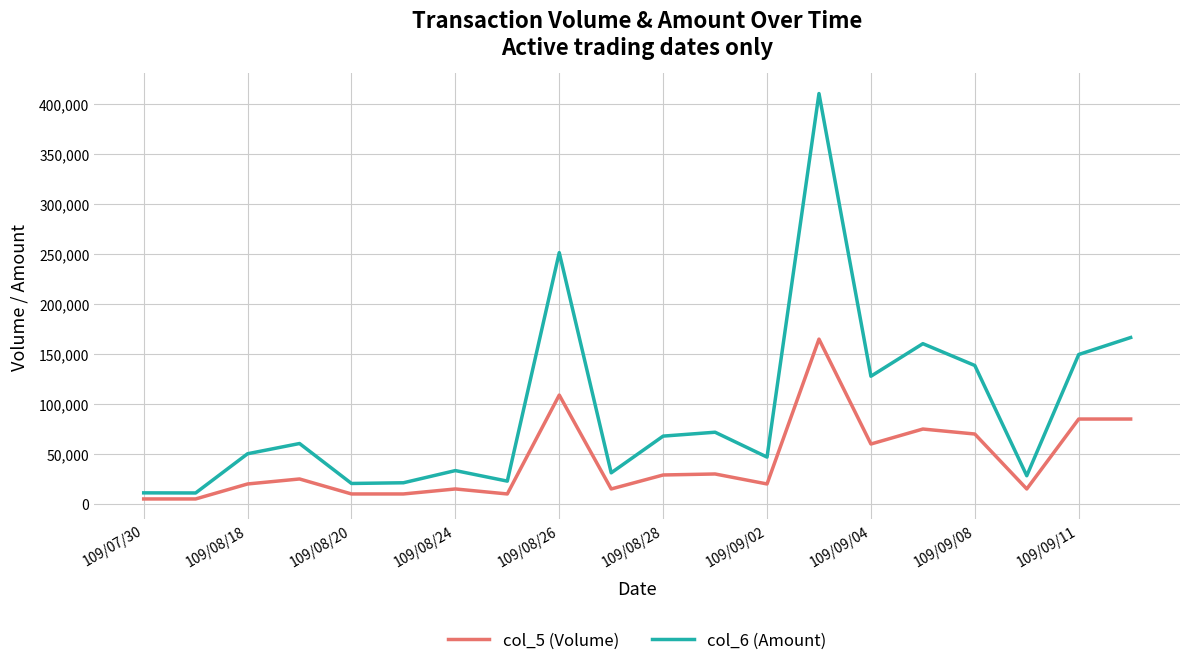

Which series has the widest spread of values?

col_6 (Amount)